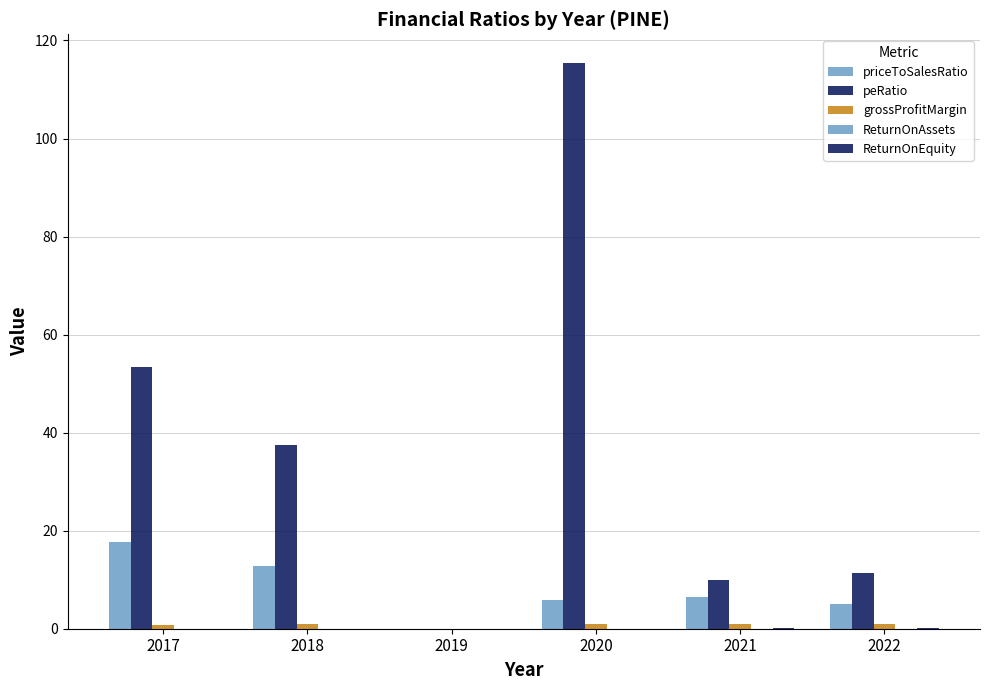

Reading left to right, list all the values displayed in this chart.

priceToSalesRatio: 17.8	12.8	0.0	5.9	6.5	5.1
peRatio: 53.4	37.4	0.0	115.5	10.0	11.3
grossProfitMargin: 0.8	0.9	0.0	0.9	0.9	0.9
ReturnOnAssets: 0.0	0.0	0.0	0.0	0.0	0.0
ReturnOnEquity: 0.0	0.0	0.0	0.0	0.1	0.1